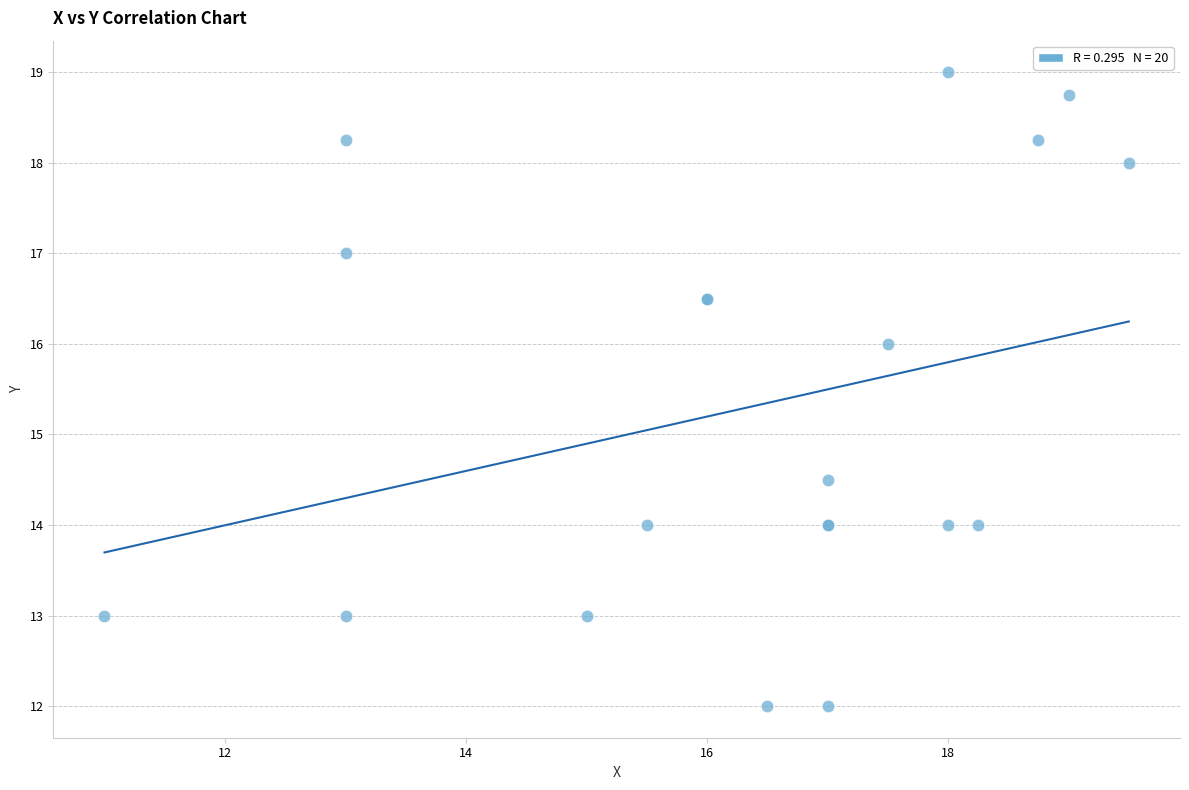

What Y value in the scatter plot is closest to 15?

14.5